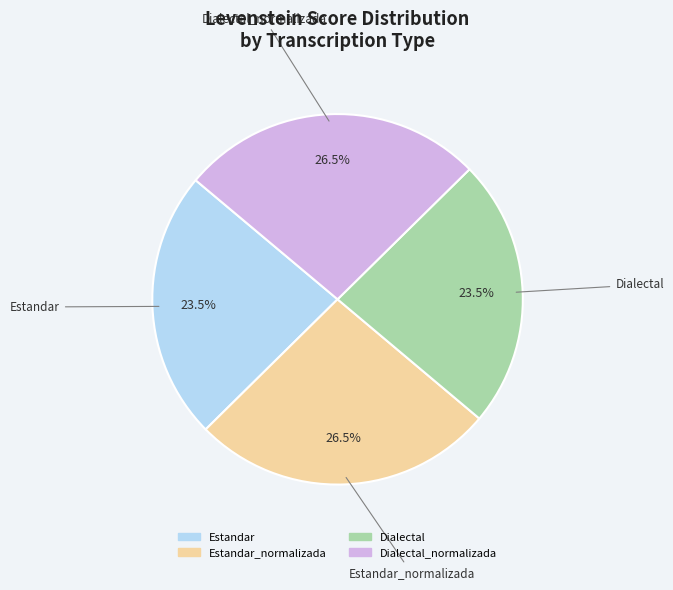

Count the number of slices in the pie.

4